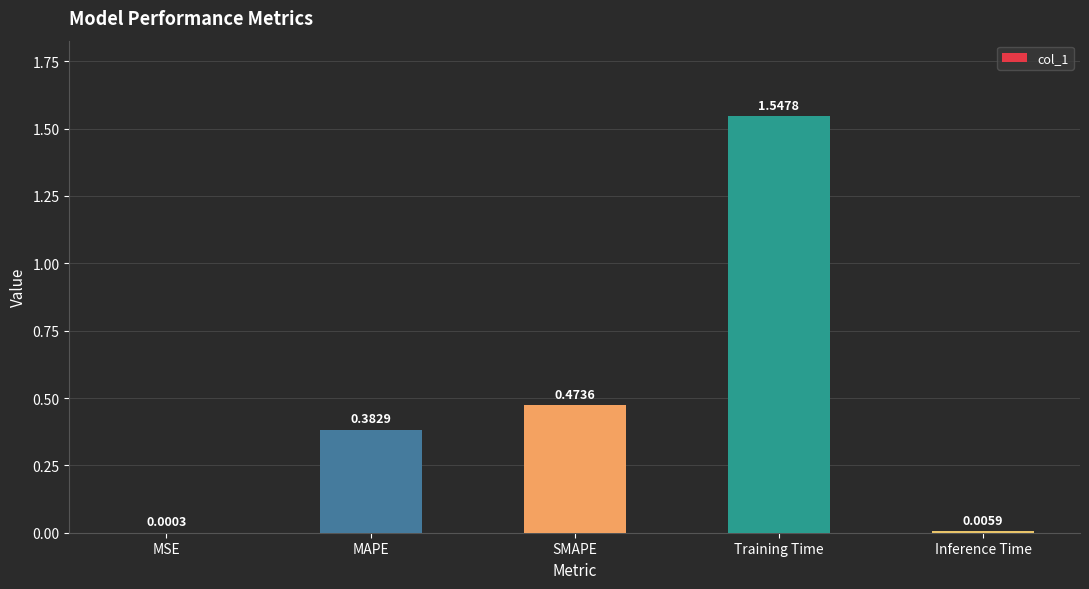

What is the sum of all values?

2.4